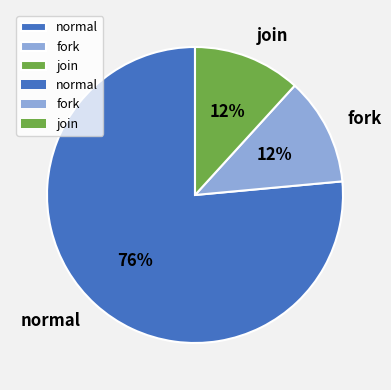

What percentage is the join slice, to the nearest percent?

12%